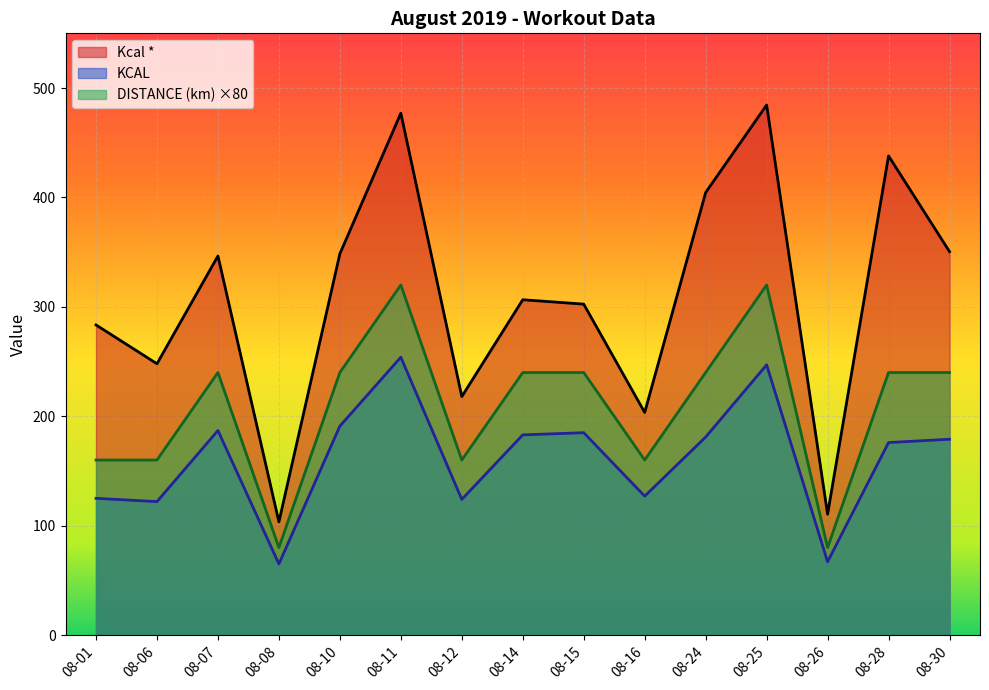

What is the average value of the DISTANCE (km) series?

208.0